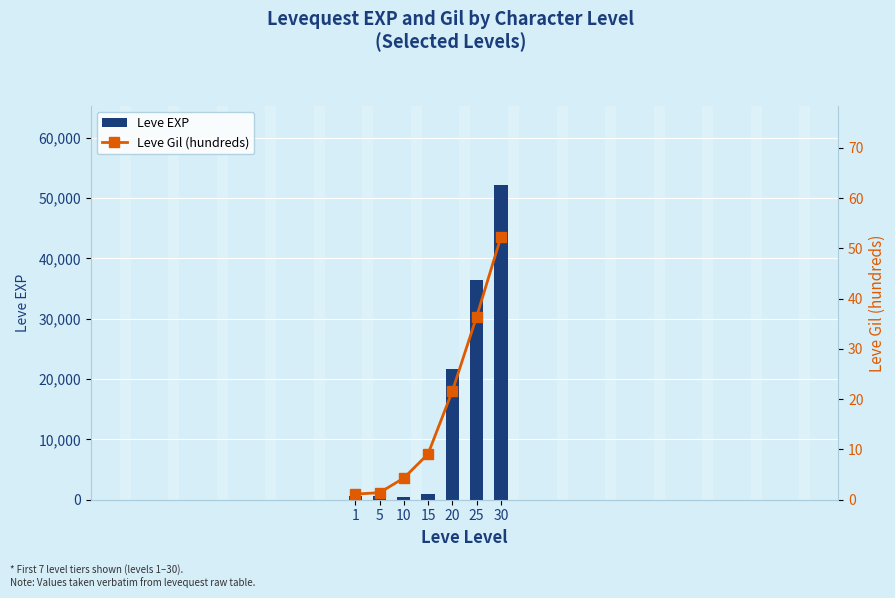

What is the difference between the maximum and minimum values in the Leve EXP series?

51790